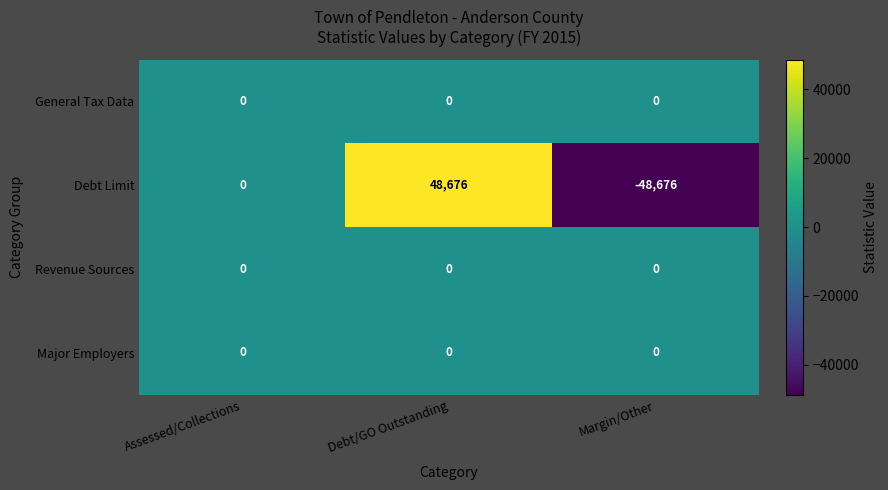

What is the greatest value displayed?

48676